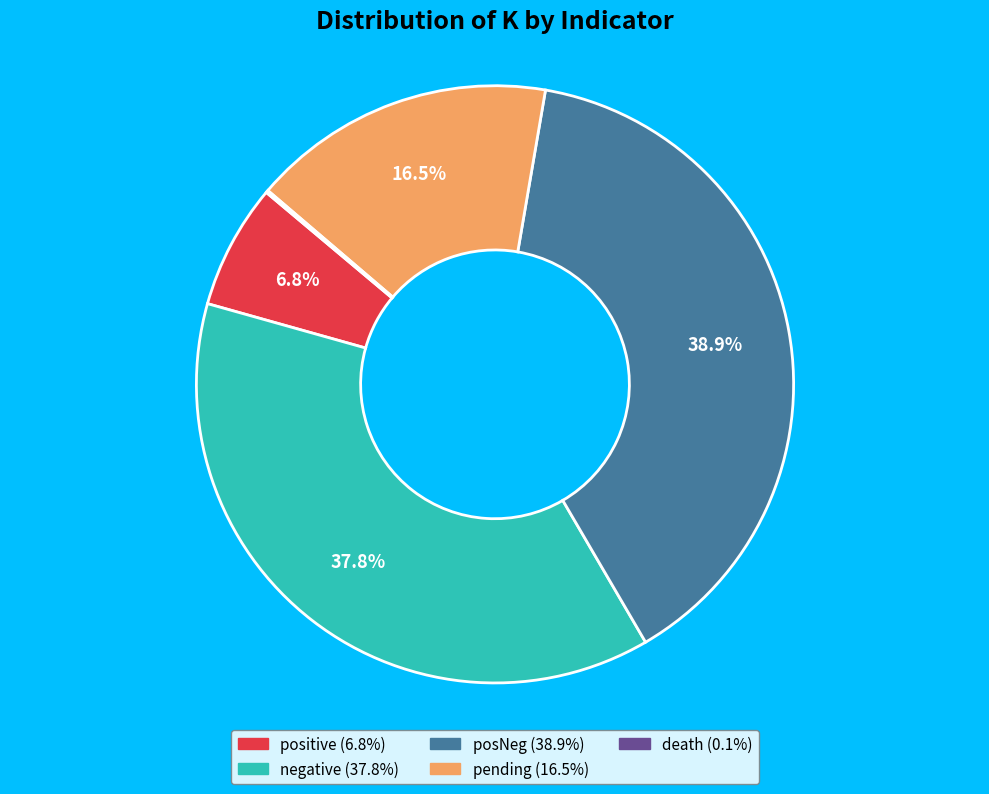

Does any single category account for the majority?

No